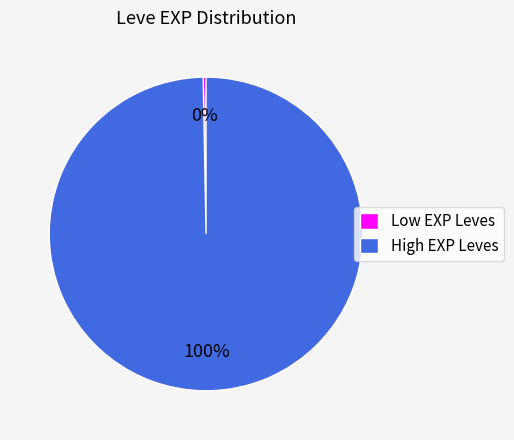

What is the smallest slice in the pie chart?

Low EXP Leves